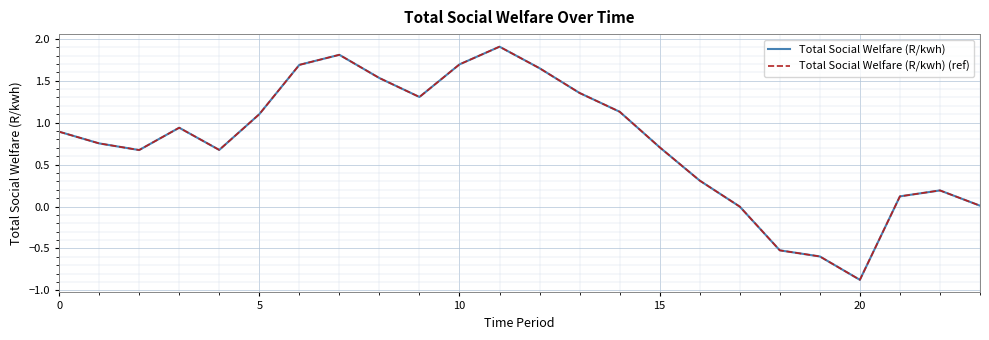

What is the maximum value for Total Social Welfare (R/kwh)?

1.9